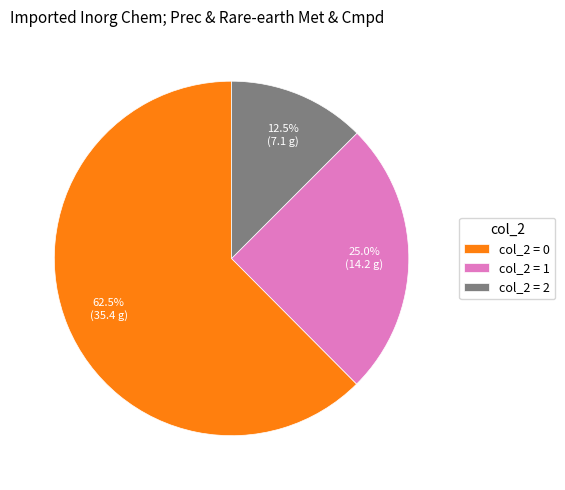

What is the ratio of the value at col_2 = 1 to the value at col_2 = 0?

0.4